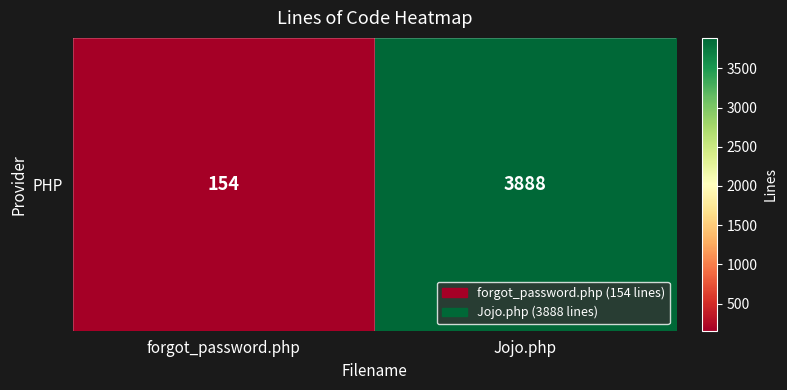

What is the difference between the maximum and minimum values?

3734